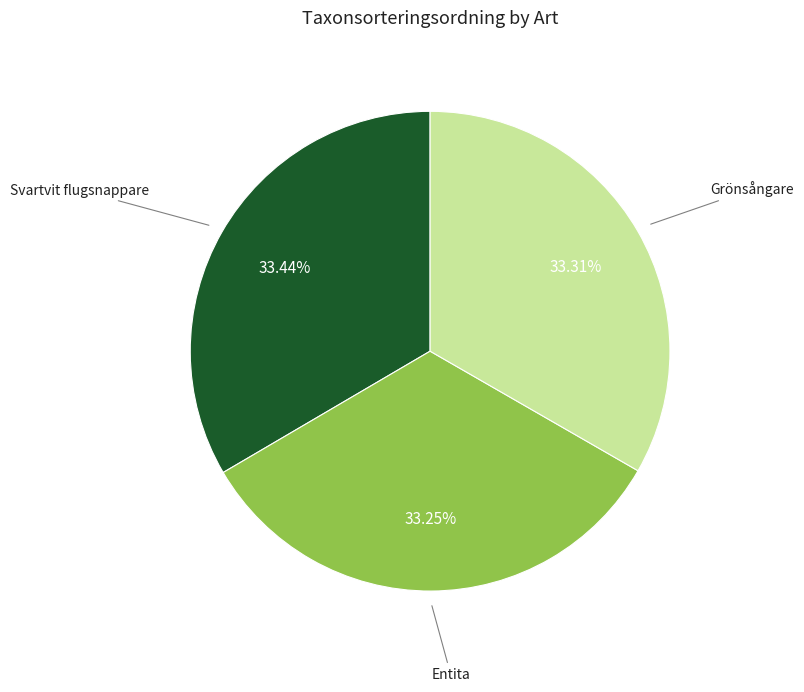

Count the number of slices in the pie.

3